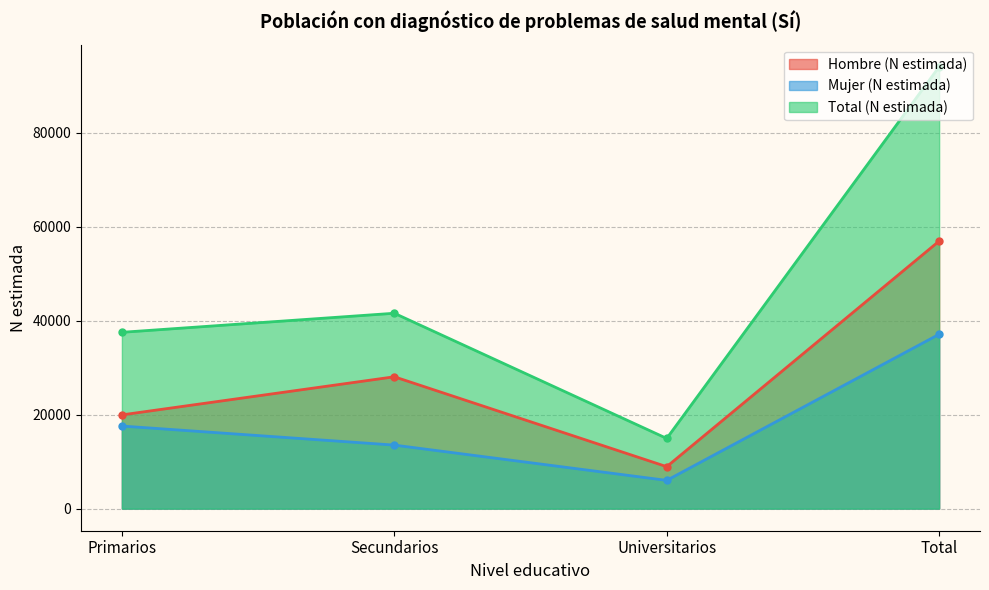

Does the chart display data point markers on the line(s)?

Yes